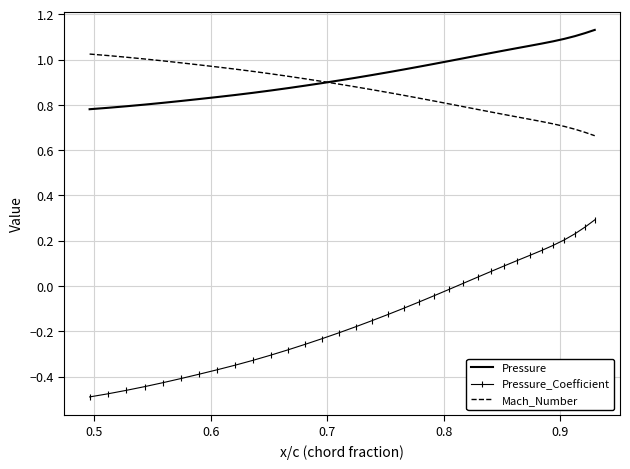

Which series has the largest range (max minus min)?

Pressure_Coefficient